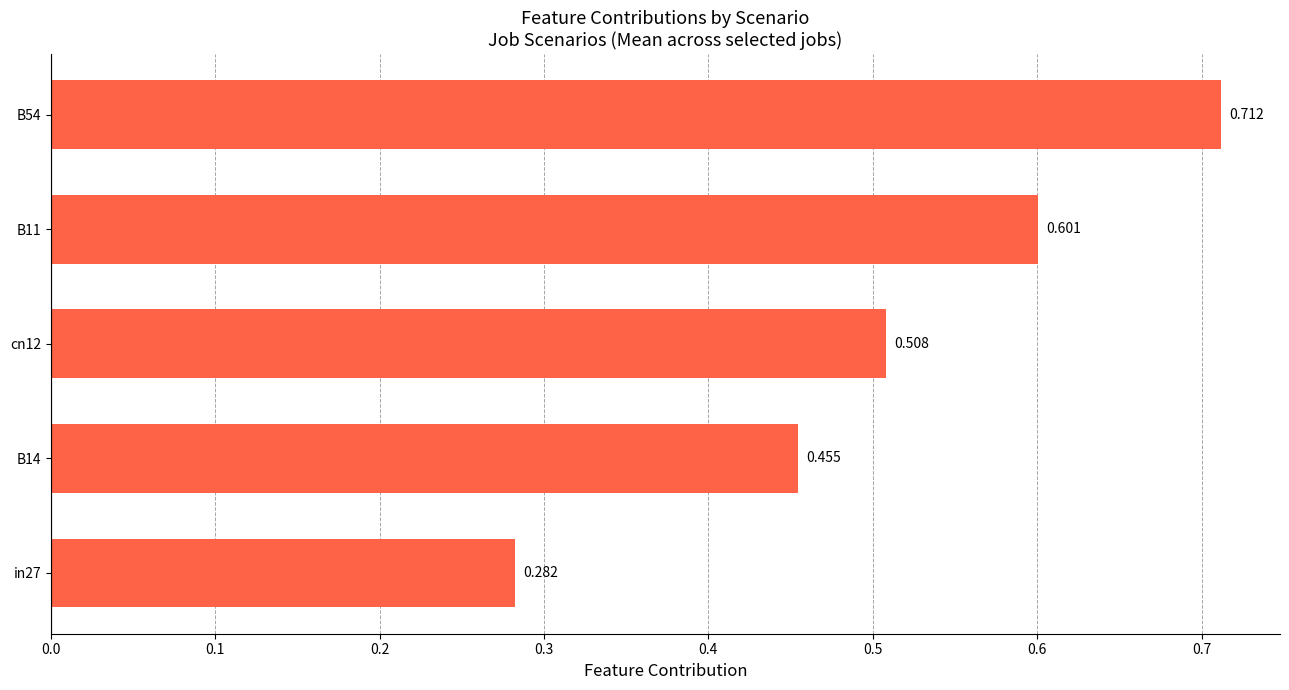

List the labels in order of value, largest first.

B54, B11, cn12, B14, in27